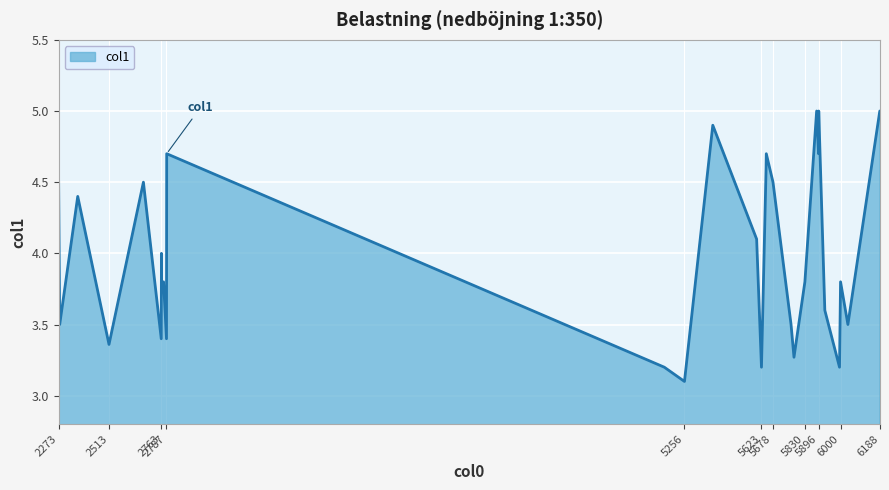

What is the minimum value shown in the chart?

3.1